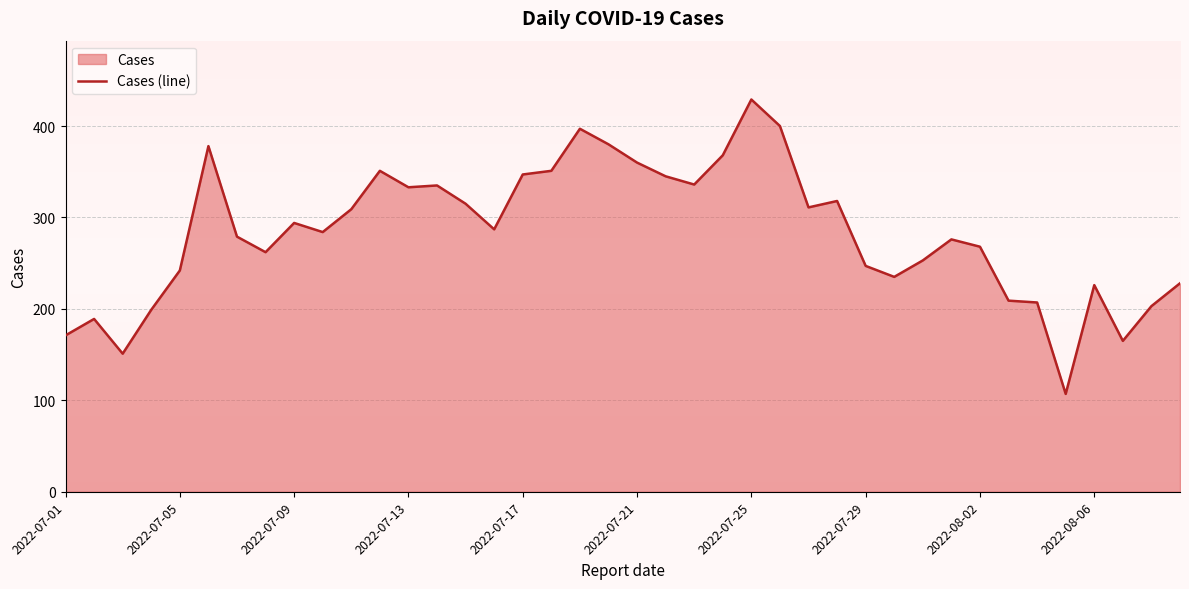

What is the difference between the values at 2022-07-25 and 2022-07-29?

182